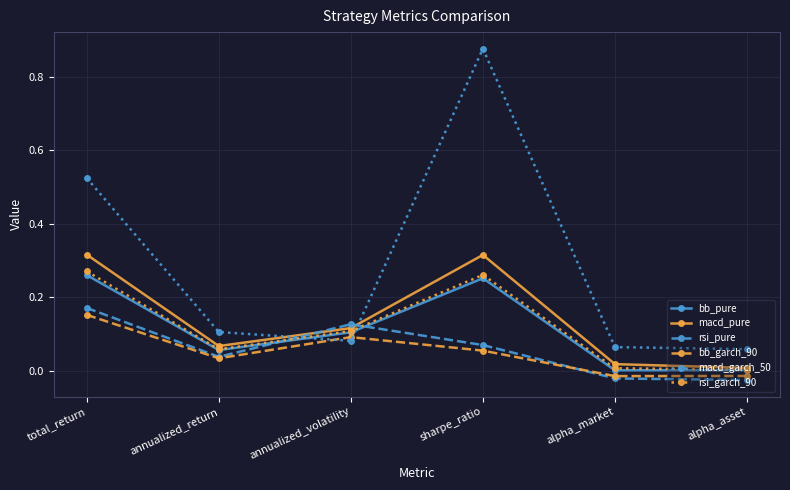

Is it true that rsi_garch_90 equals 0.1 at annualized_return?

True